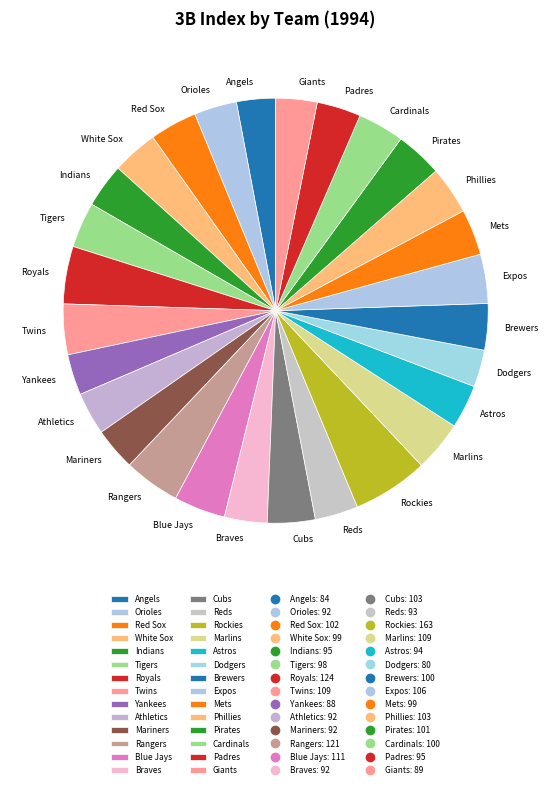

Approximately how many times larger is the value at Cardinals compared to Blue Jays?

0.9